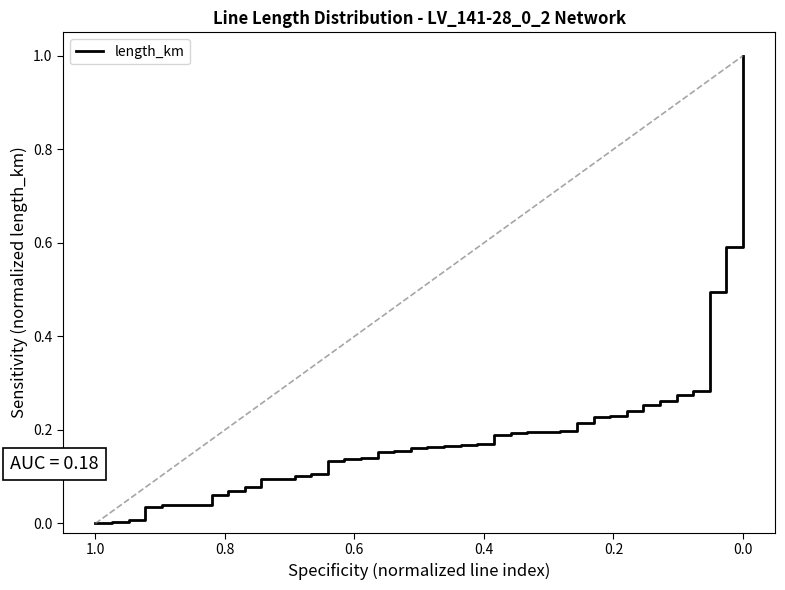

The chart shows a value of 0.0 at 11. True or false?

False